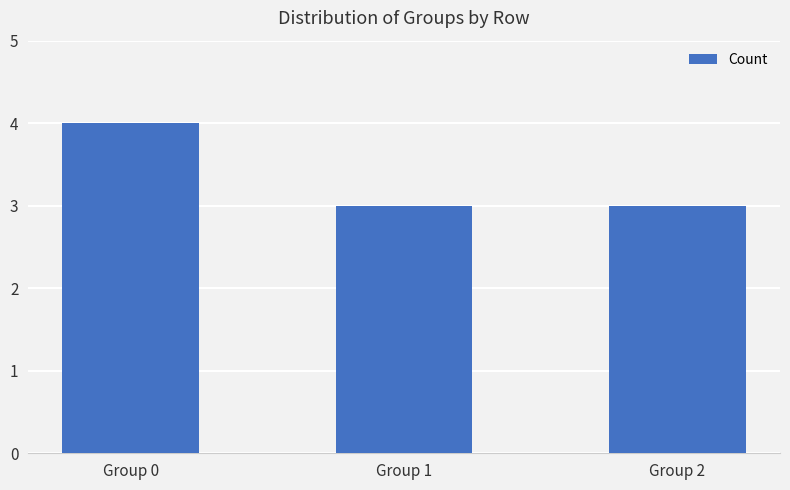

Between Group 0 and Group 2, which is larger?

Group 0